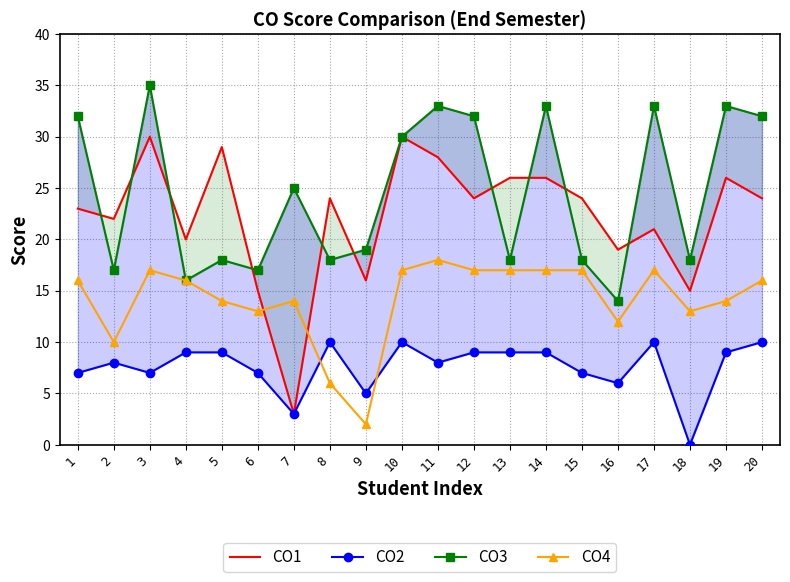

How many lines are shown in the chart?

4